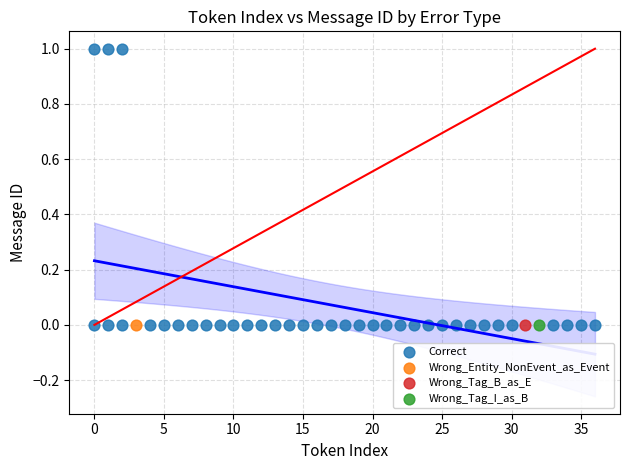

What are all the series names shown in the legend?

Correct, Wrong_Entity_NonEvent_as_Event, Wrong_Tag_B_as_E, Wrong_Tag_I_as_B